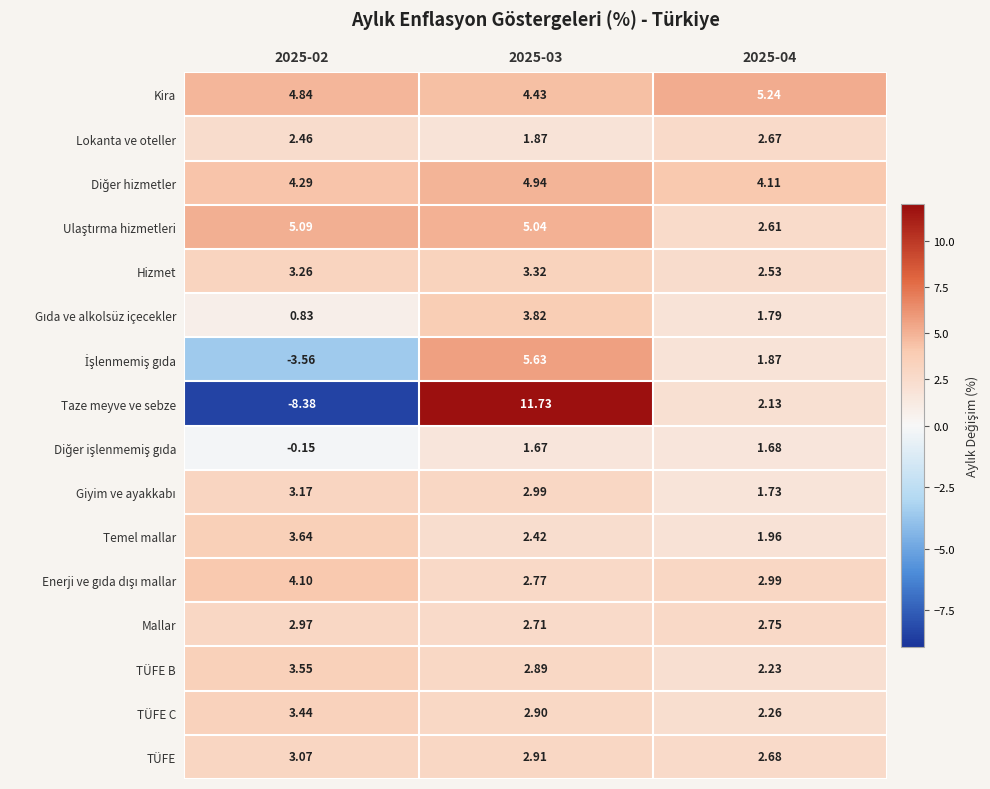

Between 2025-02 and 2025-04, which series saw the biggest shift?

Taze meyve ve sebze